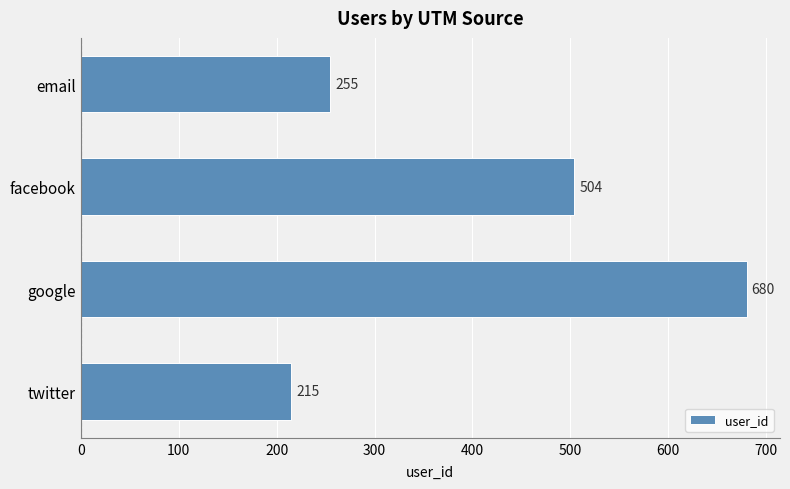

Between facebook and twitter, which is larger?

facebook